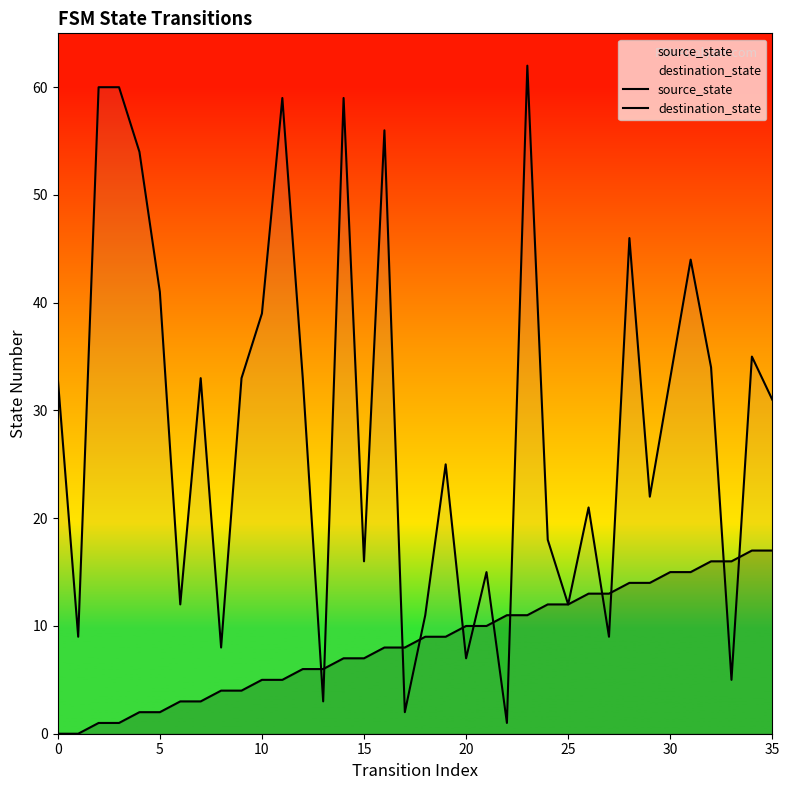

Reading left to right, what are all the values shown in this chart?

source_state: 0	0	1	1	2	2	3	3	4	4	5	5	6	6	7	7	8	8	9	9	10	10	11	11	12	12	13	13	14	14	15	15	16	16	17	17
destination_state: 33	9	60	60	54	41	12	33	8	33	39	59	33	3	59	16	56	2	11	25	7	15	1	62	18	12	21	9	46	22	33	44	34	5	35	31